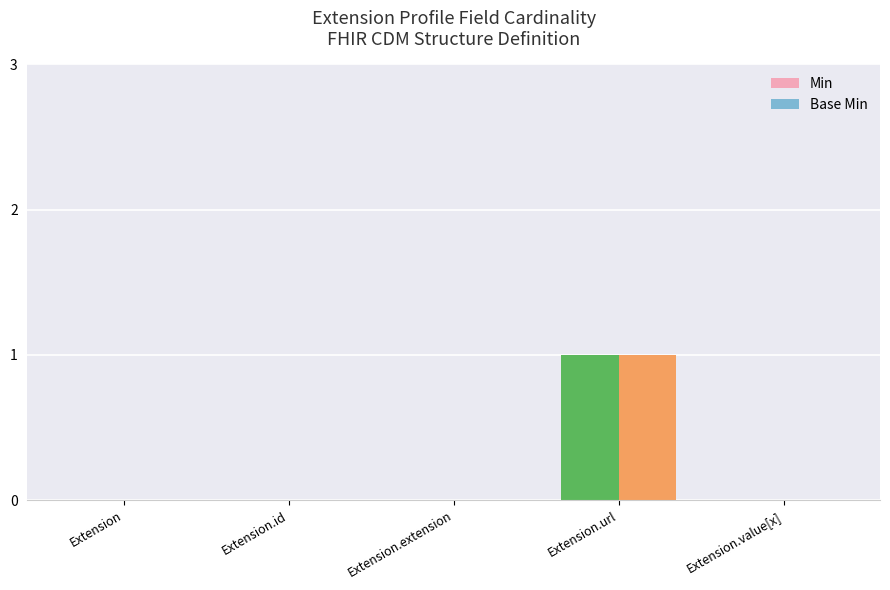

How many groups of bars are there?

5